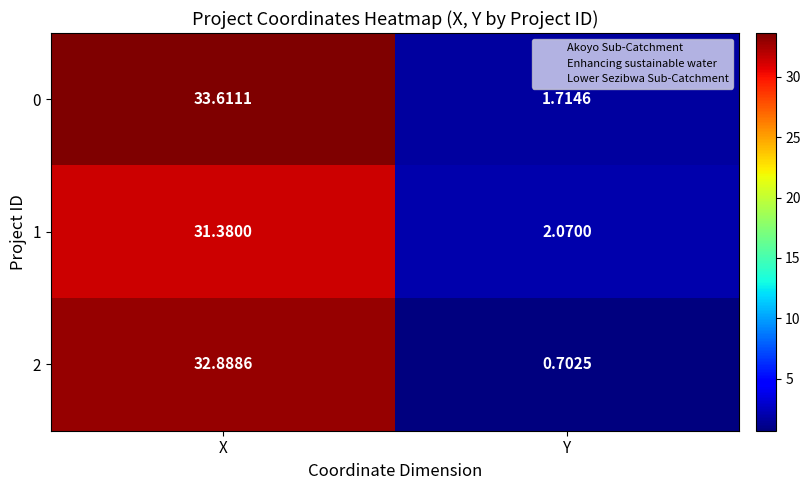

Where does the 0 series first go above 33?

X